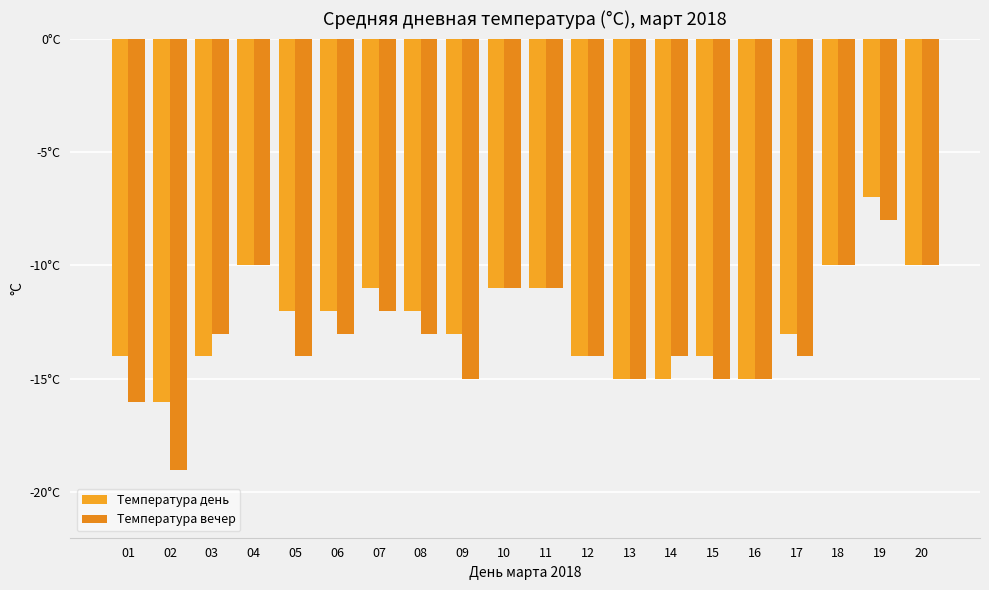

What is the value of the Температура вечер bar at the 2nd from the left?

-19